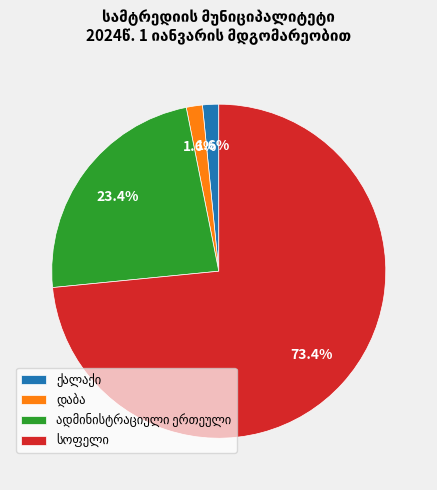

Is there any slice that represents more than half of the pie?

Yes